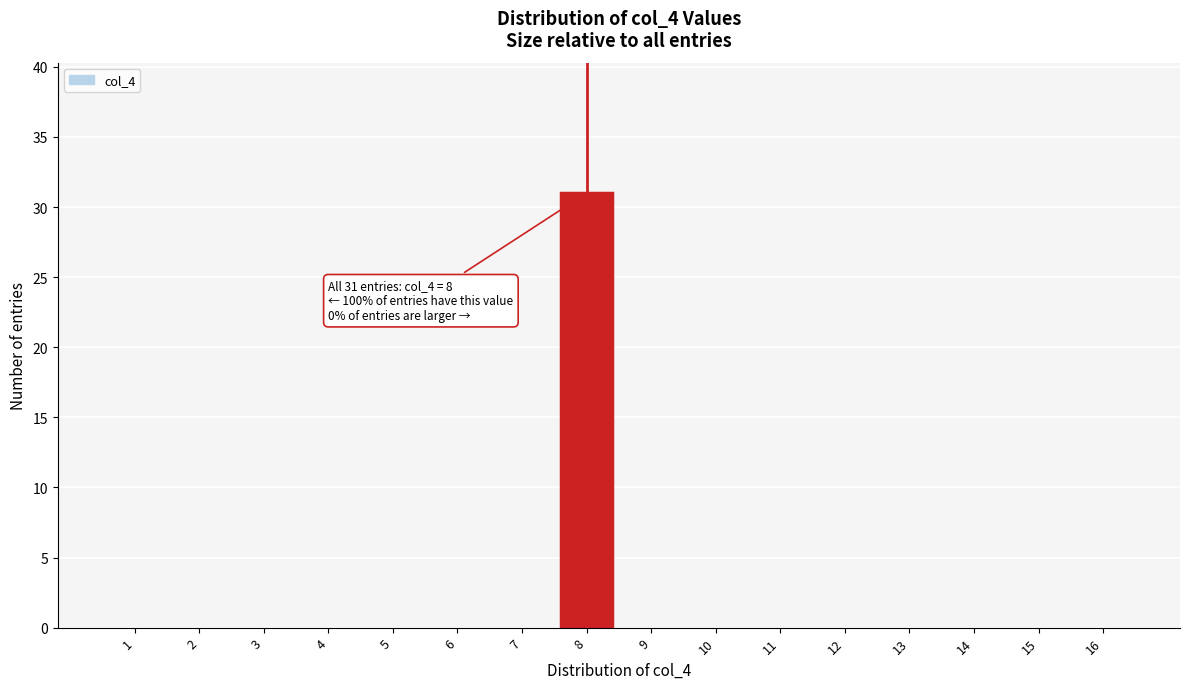

Which range on the x-axis has the tallest bar?

7.5 to 8.5